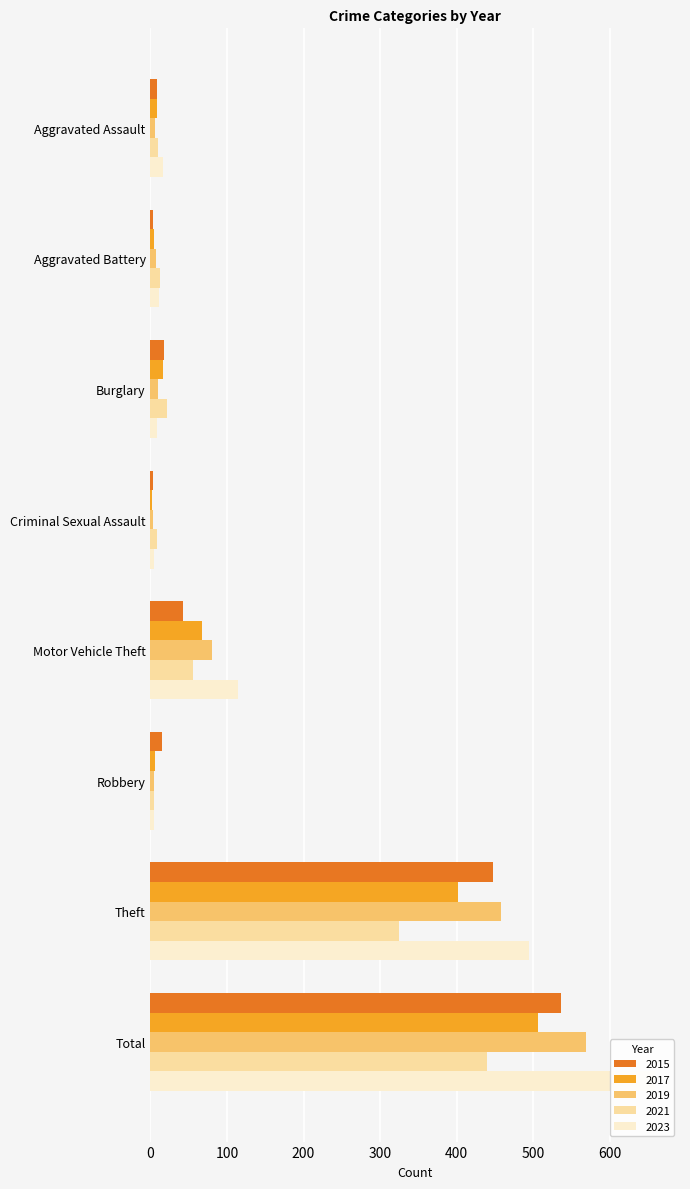

How many distinct data groups are displayed?

5